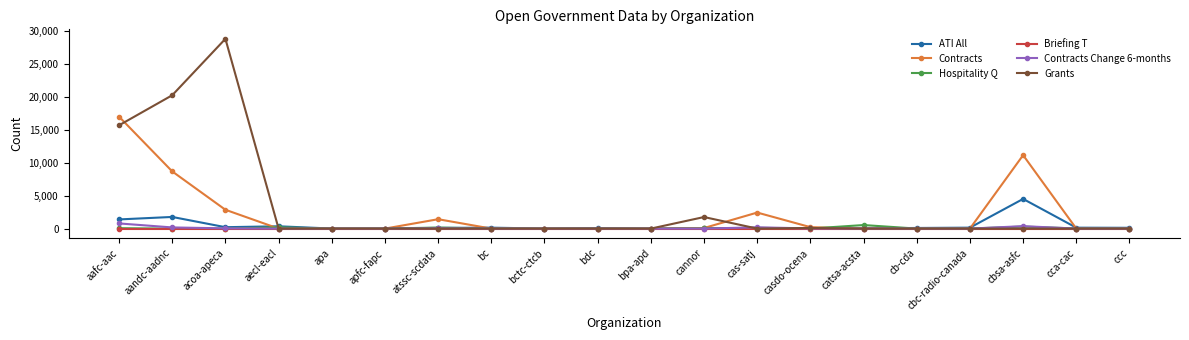

What is the average value of the Contracts series?

2192